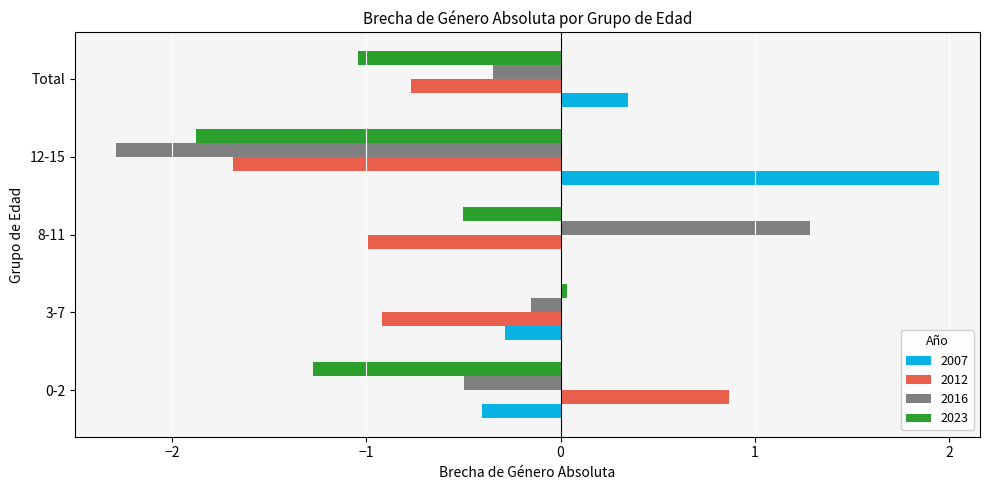

How many values in 2016 are above zero?

1